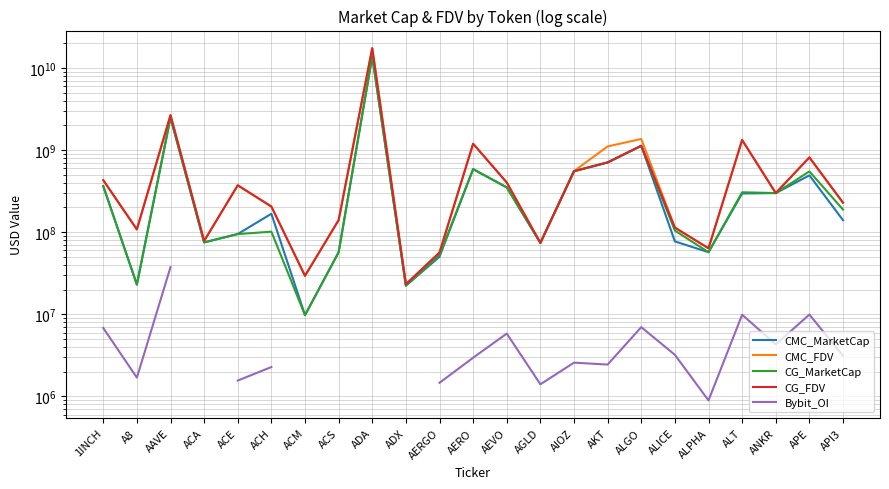

Which has a higher value, AKT or ADA?

ADA